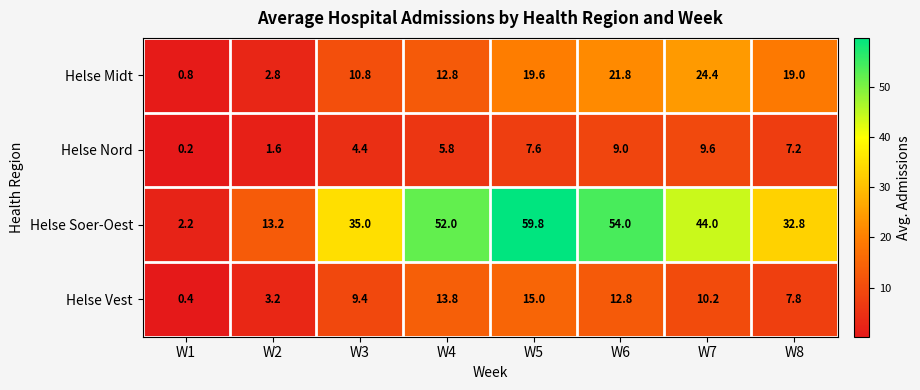

At how many categories does at least one series exceed 17?

6